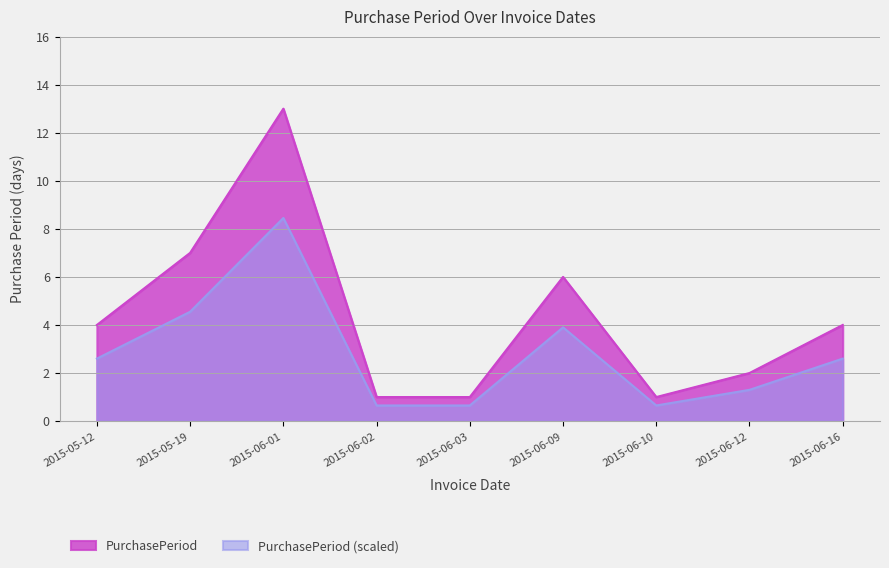

What is the value of the 2nd point from the left?

7